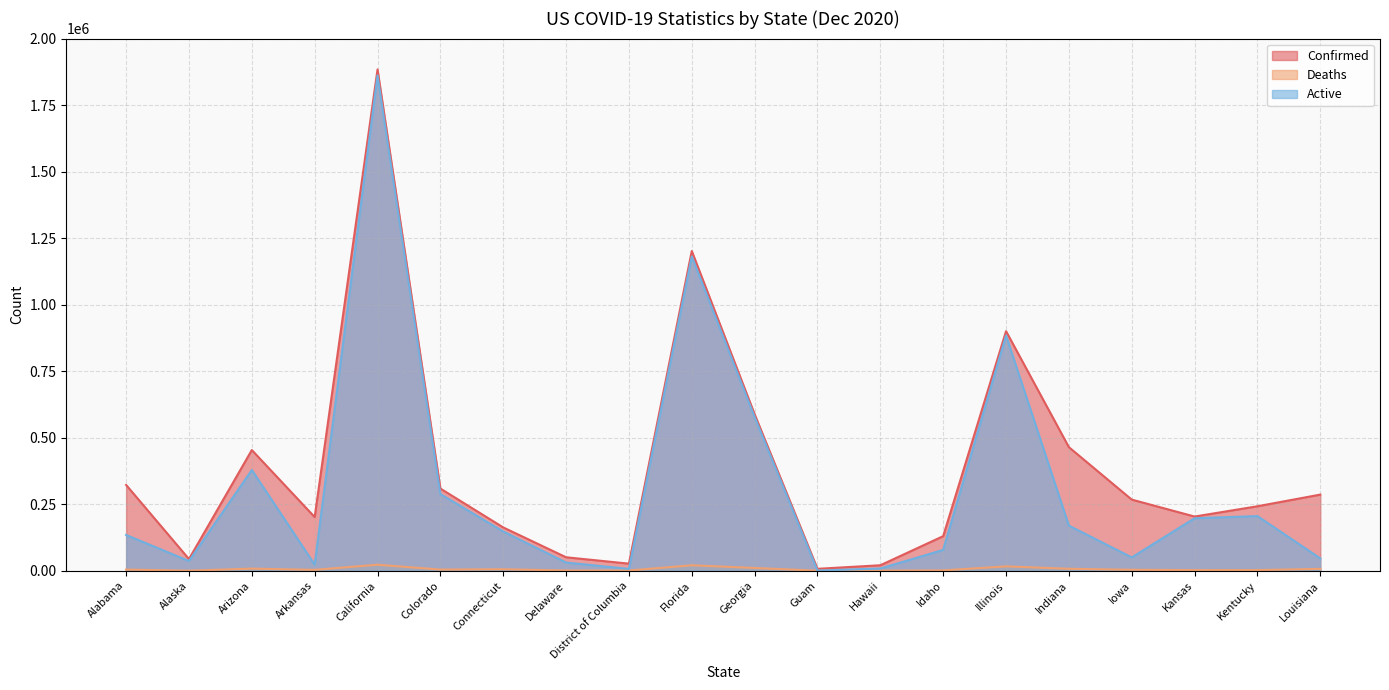

Where is the first local maximum for Confirmed?

Arizona